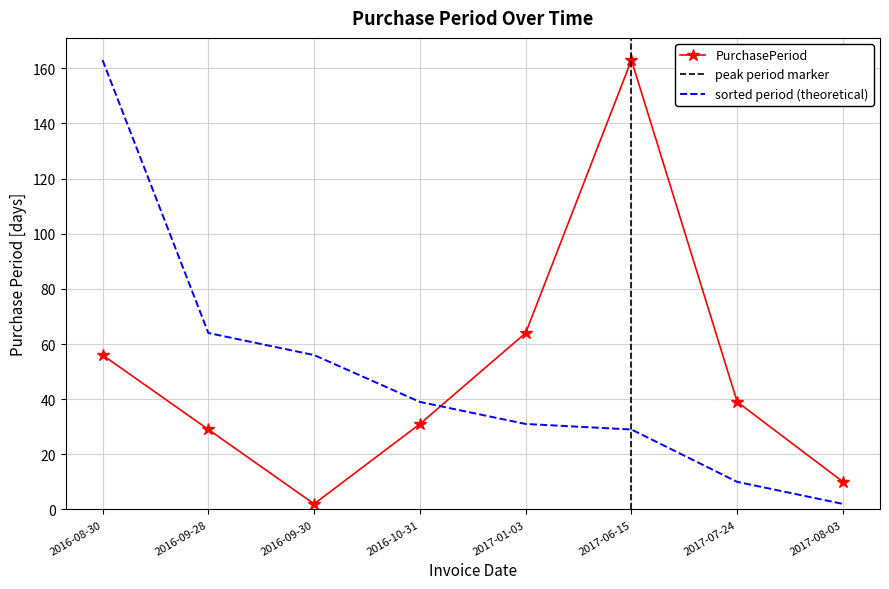

True or false: there are more than 0 points higher than both neighbors.

True